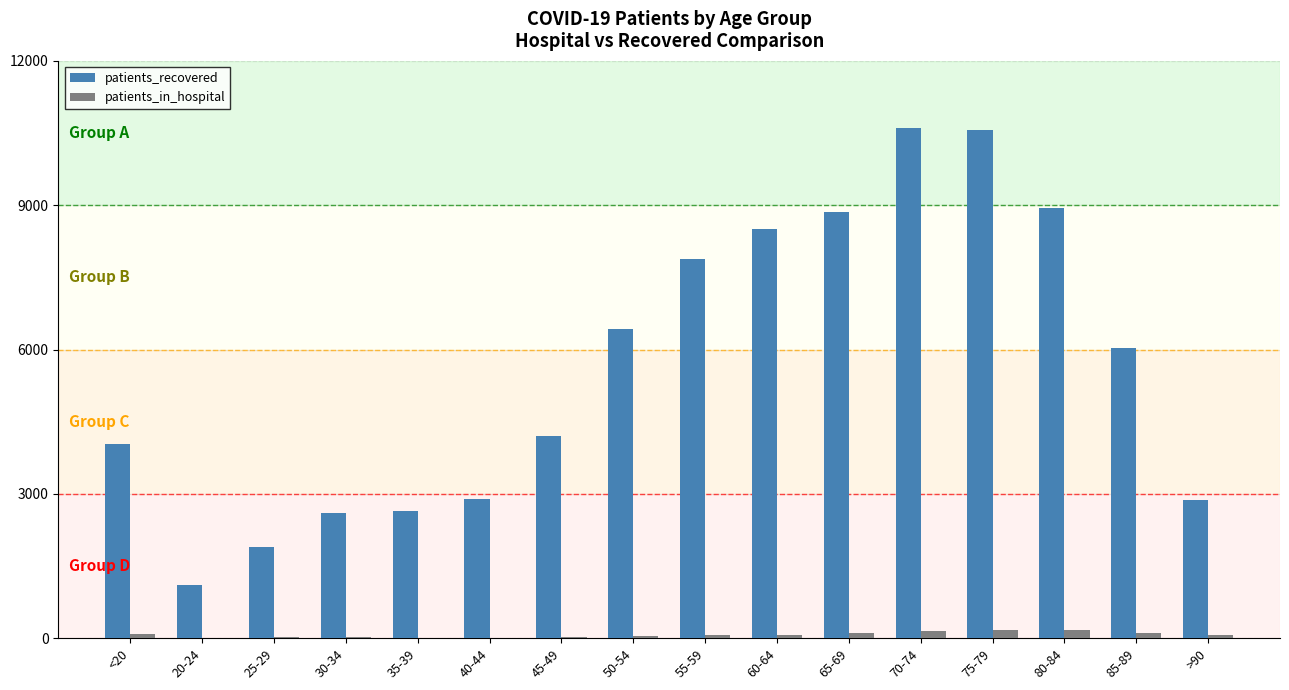

What is the sum of the patients_in_hospital values at 50-54 and 35-39?

49